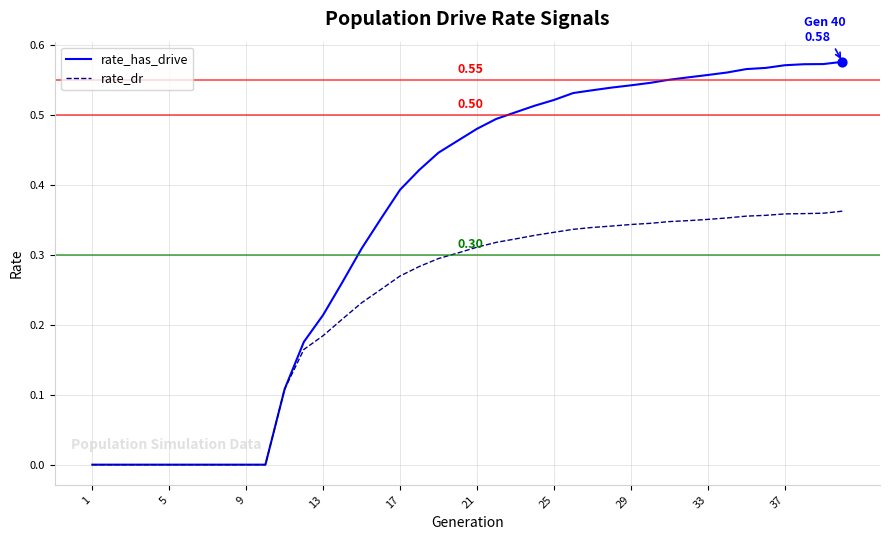

What are all the series names shown in the legend?

rate_has_drive, rate_dr